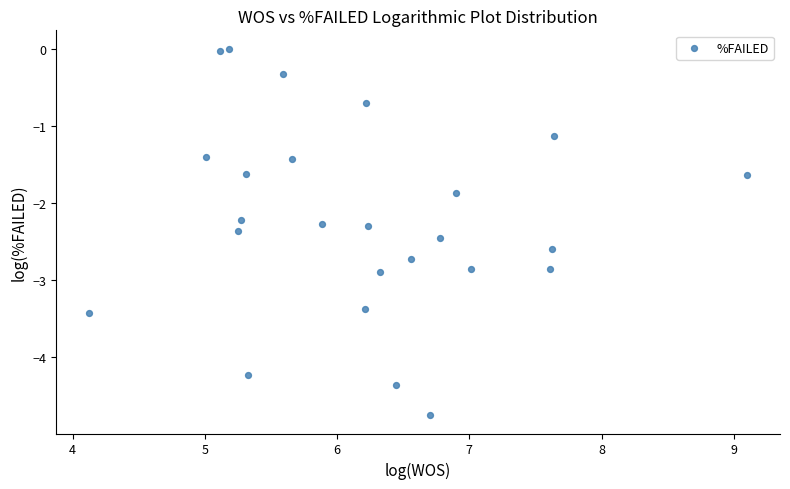

What Y value in the scatter plot is closest to -2?

-1.9